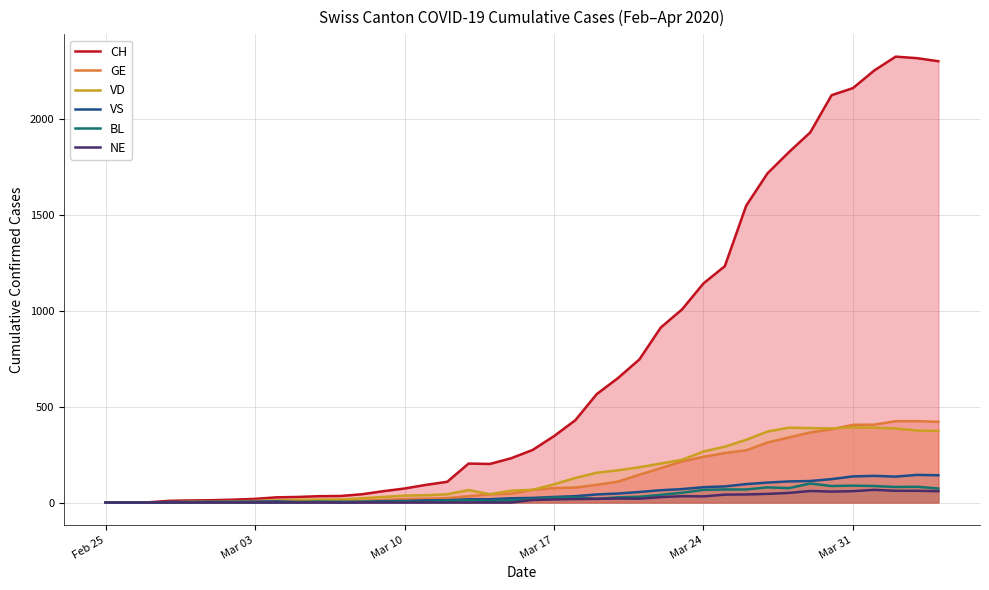

Reading left to right, extract all data points from this chart.

CH: 0	1	1	9	11	12	15	19	27	29	33	34	43	59	73	92	108	203	201	231	274	346	429	565	649	746	912	1007	1142	1232	1547	1716	1826	1929	2123	2160	2252	2324	2316	2300
GE: 0	1	1	2	3	3	3	4	4	5	7	7	9	13	18	20	23	33	43	46	66	75	78	92	109	145	179	214	238	258	272	313	339	365	382	405	406	424	424	421
VD: 0	0	0	0	4	4	6	8	11	14	15	16	22	29	36	38	43	65	43	62	66	95	128	155	168	184	203	223	266	291	327	370	390	388	386	392	390	386	375	373
VS: 0	0	0	3	3	4	4	5	6	3	3	0	3	7	8	11	12	17	17	22	24	29	33	42	47	55	64	70	80	84	96	104	110	112	122	136	139	135	144	142
BL: 0	0	0	0	1	1	1	1	1	1	4	4	4	4	5	3	9	12	8	12	17	26	27	19	27	30	40	51	66	68	68	79	75	99	86	88	86	81	82	73
NE: 0	0	0	0	0	0	0	0	0	0	0	0	0	0	0	0	0	0	0	0	13	16	18	19	21	20	28	33	32	41	42	45	50	60	57	59	66	61	61	59